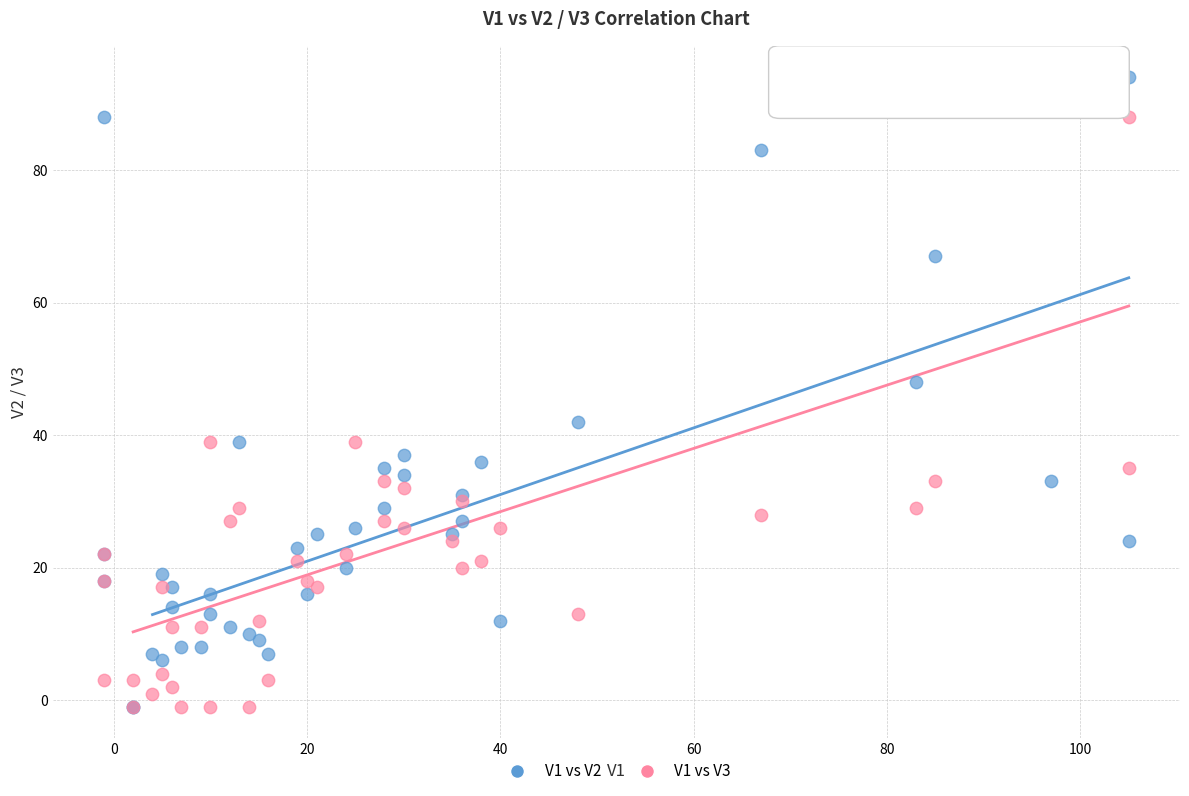

What are all the series names shown in the legend?

V1 vs V2, V1 vs V3